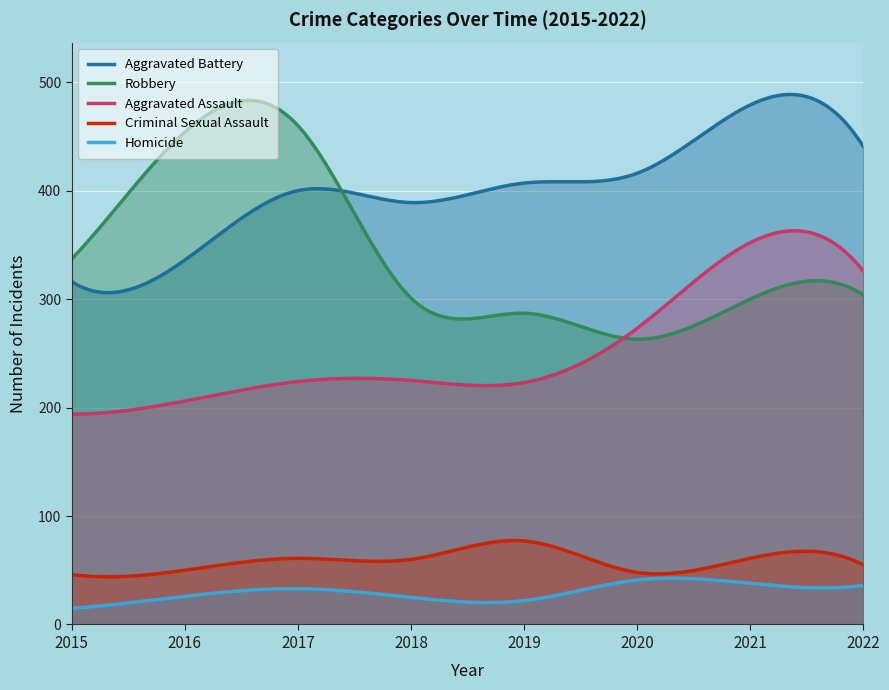

The value of Aggravated Assault at 2020 is 273. True or false?

True